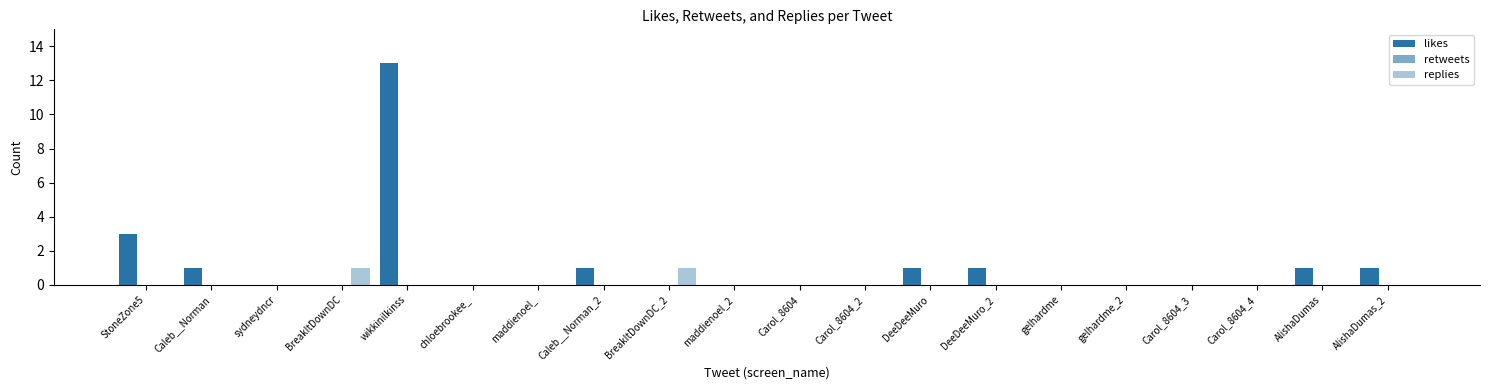

At which category is the sum across all series the highest?

wikkinilkinss